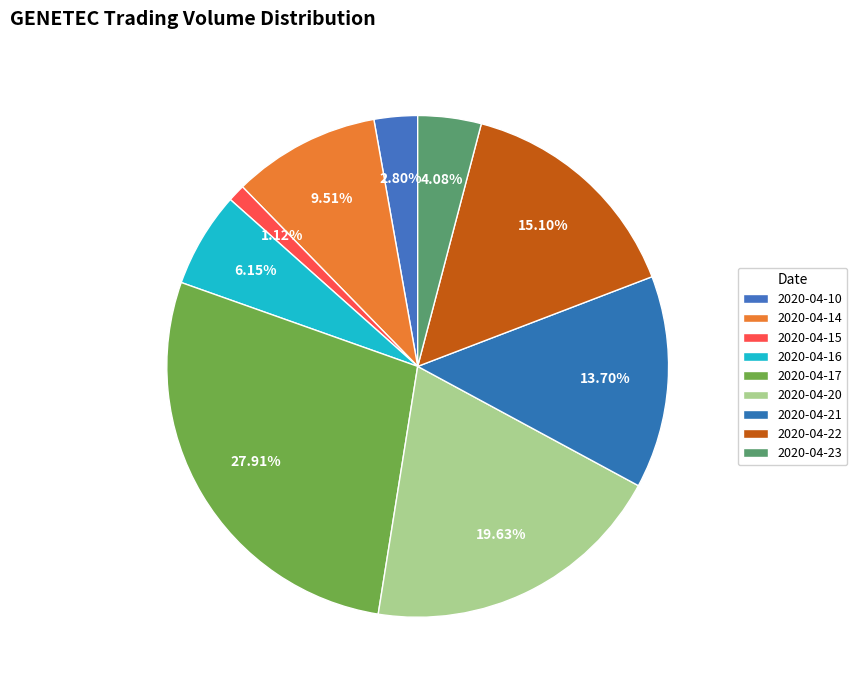

Which category has the biggest portion of the pie?

2020-04-17